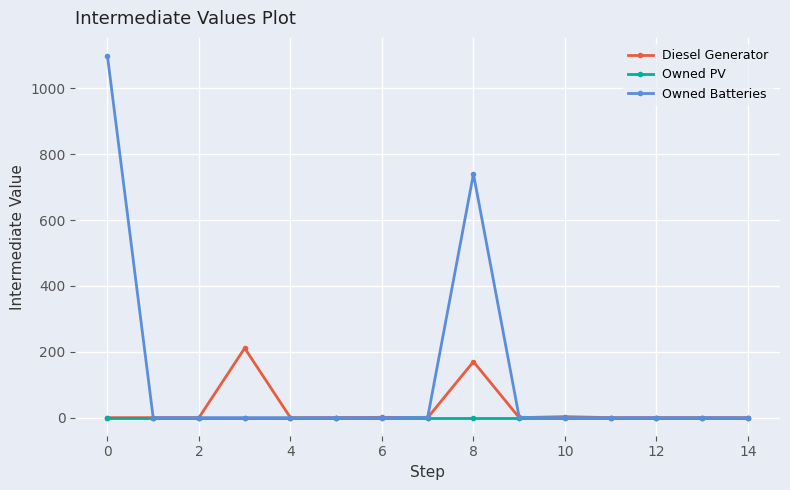

What is the highest value of the Owned Batteries series?

1098